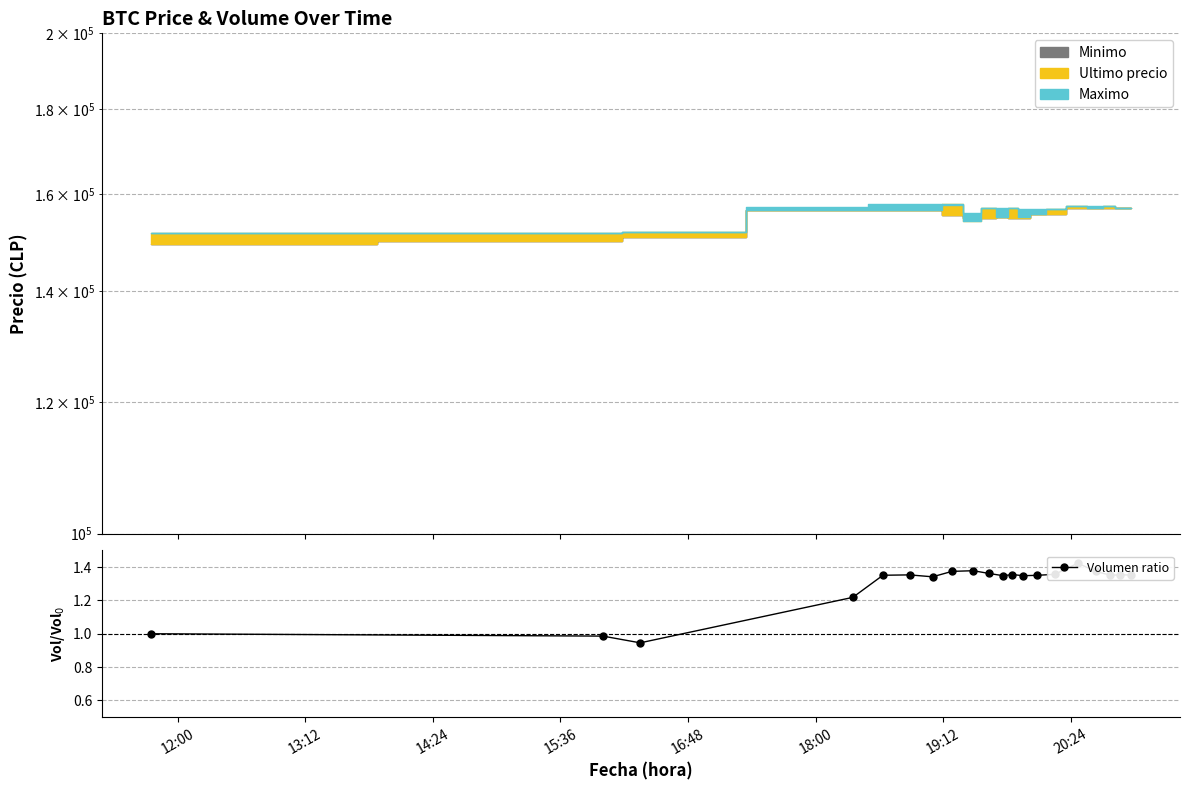

Reading left to right, what are all the values shown in this chart?

1.0	1.0	0.9	1.2	1.4	1.4	1.3	1.4	1.4	1.4	1.3	1.4	1.3	1.4	1.4	1.4	1.4	1.4	1.4	1.4